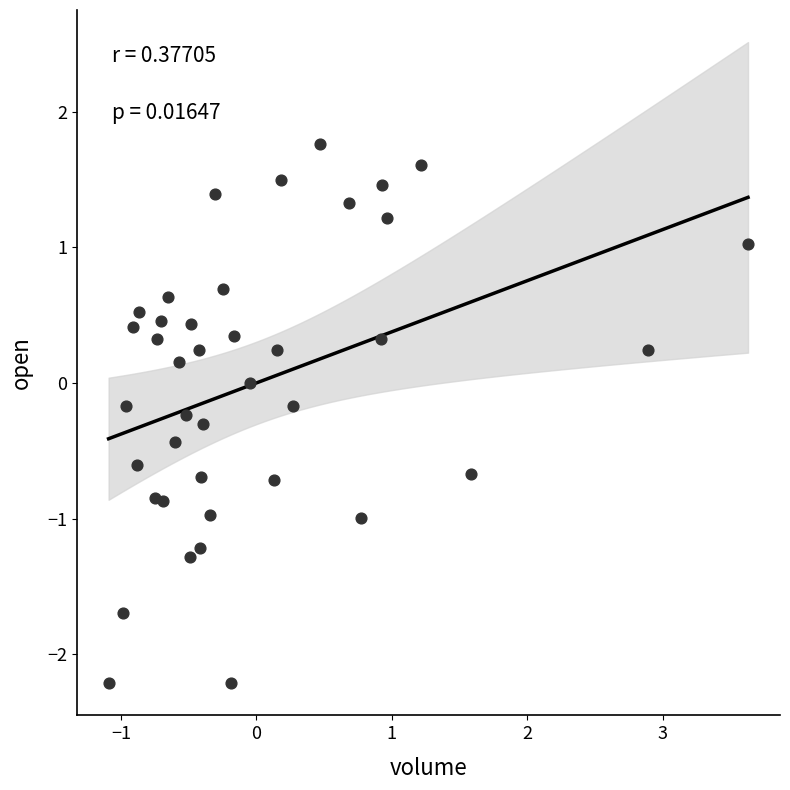

What is the range of Y values (max minus min)?

4.0